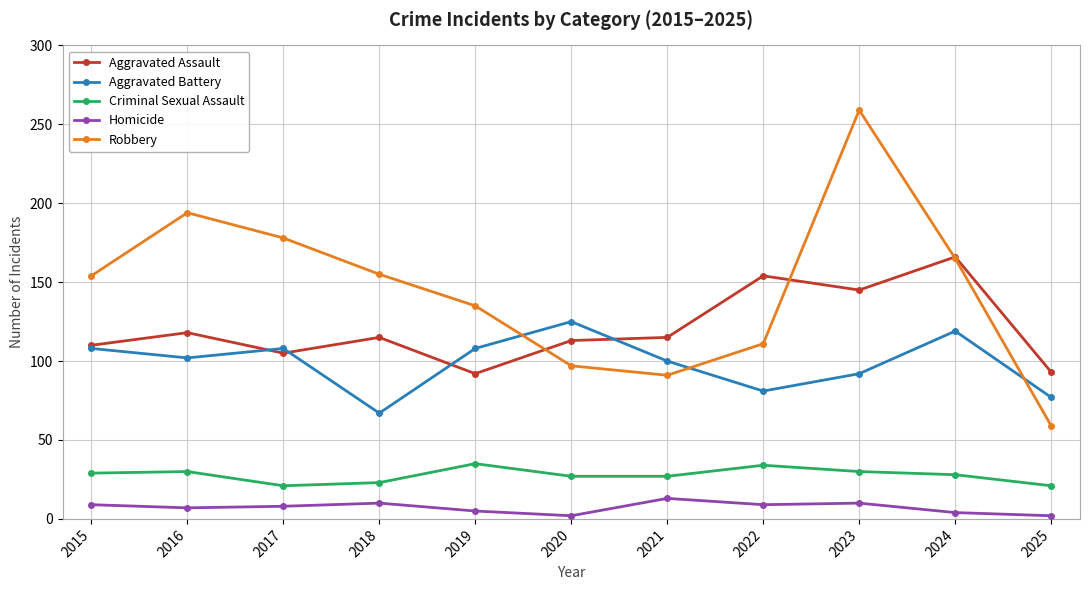

Count the number of categories in the chart.

11